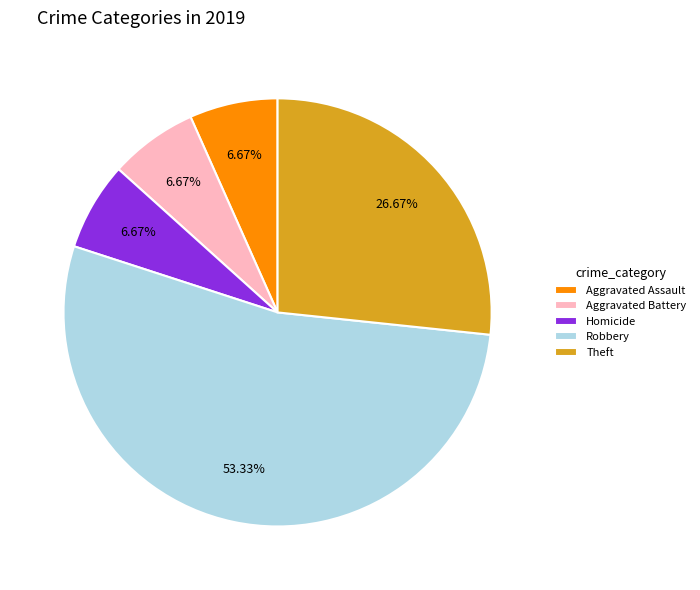

How many slices are in this pie chart?

5